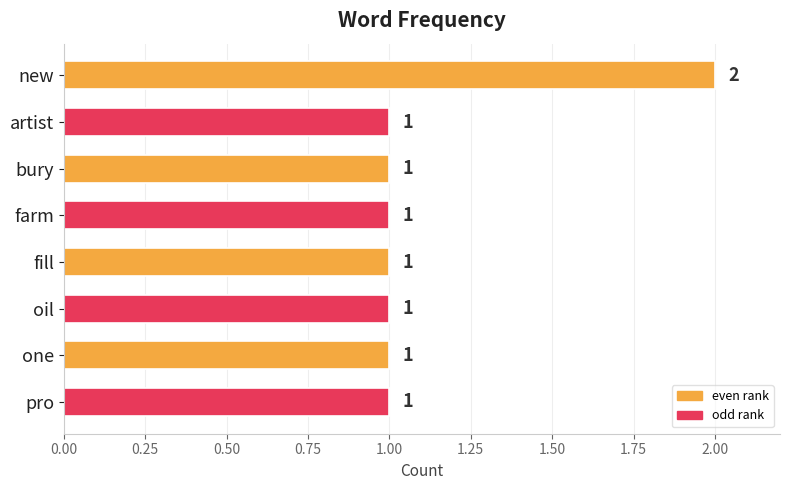

What is the sum of all values?

9